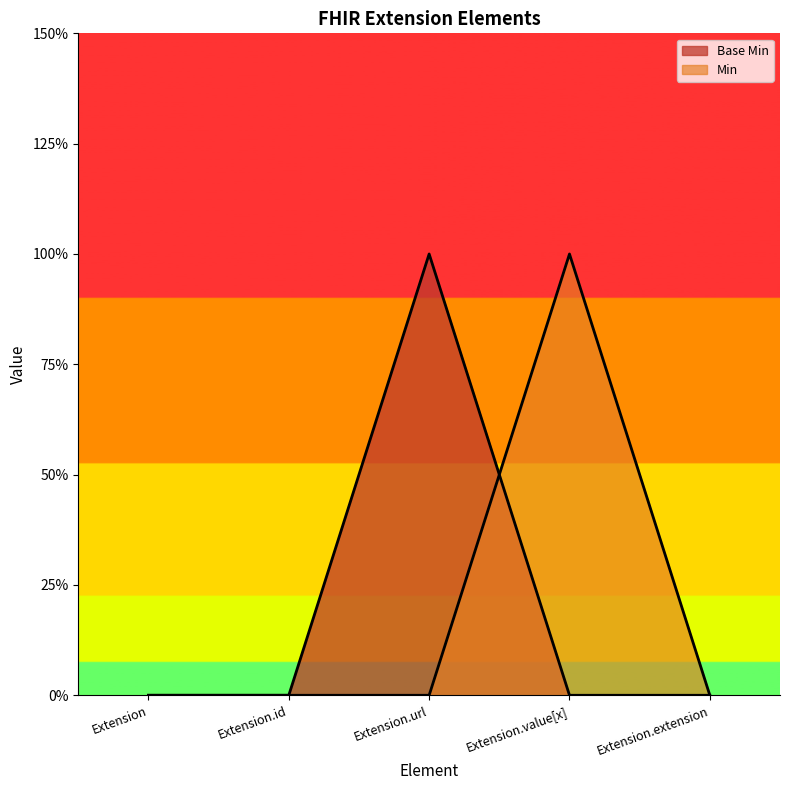

Which series has the widest spread of values?

Base Min